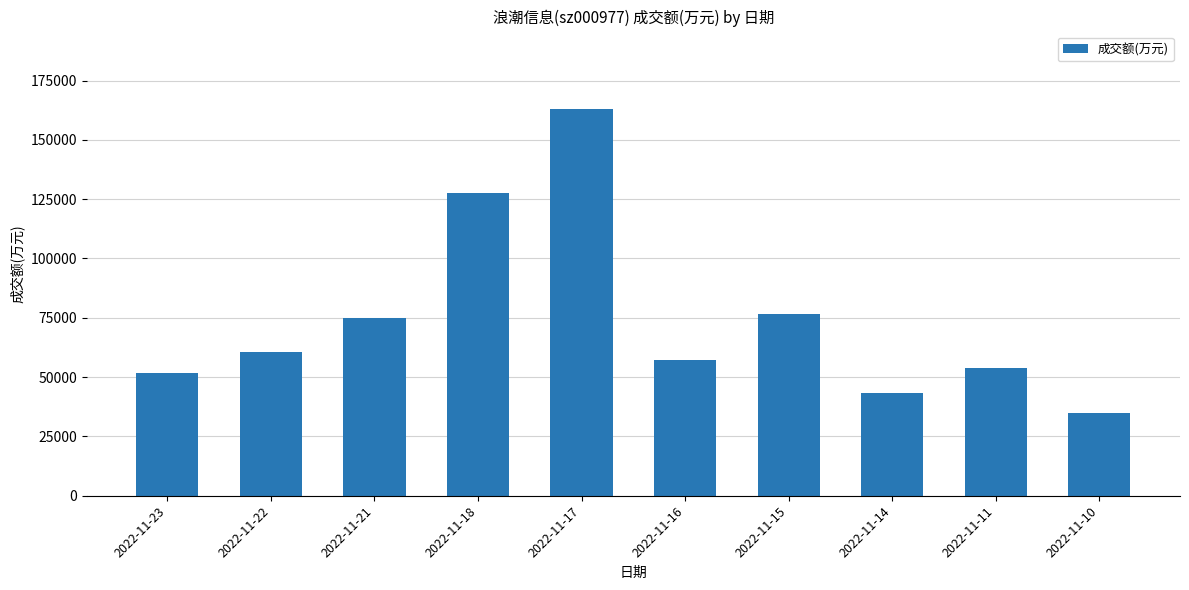

Are the bars grouped side by side (vs. stacked)?

No